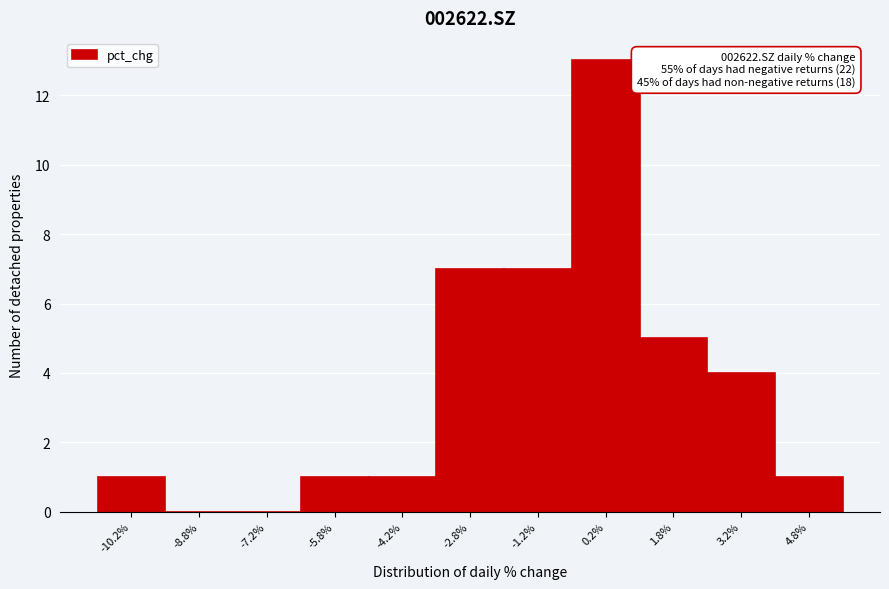

Which range on the x-axis has the tallest bar?

-0.5 to 1.0